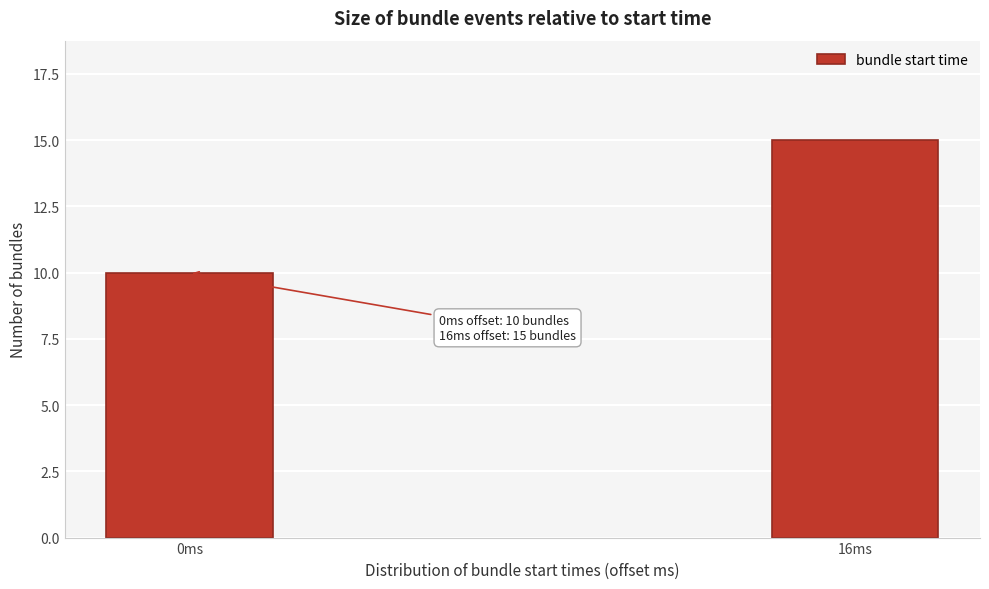

Reading left to right, transcribe all the data shown in this chart.

10	15